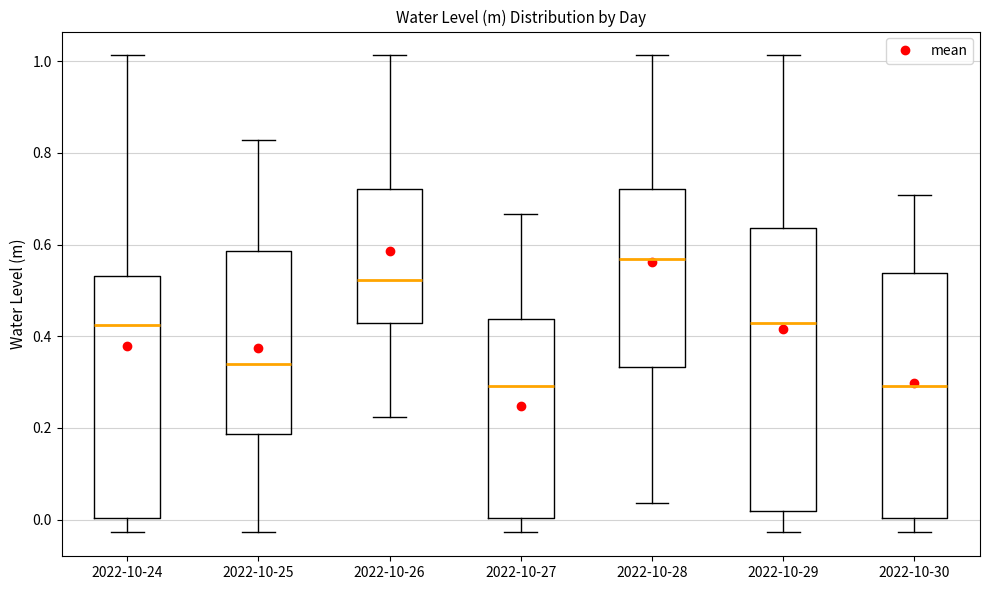

Reading left to right, transcribe this box plot: for each box, give where its median line is, the range the box spans, and where its two whiskers end, as read against the y-axis. The values are not printed on the chart, so give them approximately, as read against the axis.

2022-10-24: median 0.42, box 0.00 to 0.54, whiskers -0.02 to 1.02
2022-10-25: median 0.34, box 0.18 to 0.58, whiskers -0.02 to 0.82
2022-10-26: median 0.52, box 0.42 to 0.72, whiskers 0.22 to 1.02
2022-10-27: median 0.30, box 0.00 to 0.44, whiskers -0.02 to 0.66
2022-10-28: median 0.56, box 0.34 to 0.72, whiskers 0.04 to 1.02
2022-10-29: median 0.42, box 0.02 to 0.64, whiskers -0.02 to 1.02
2022-10-30: median 0.30, box 0.00 to 0.54, whiskers -0.02 to 0.70